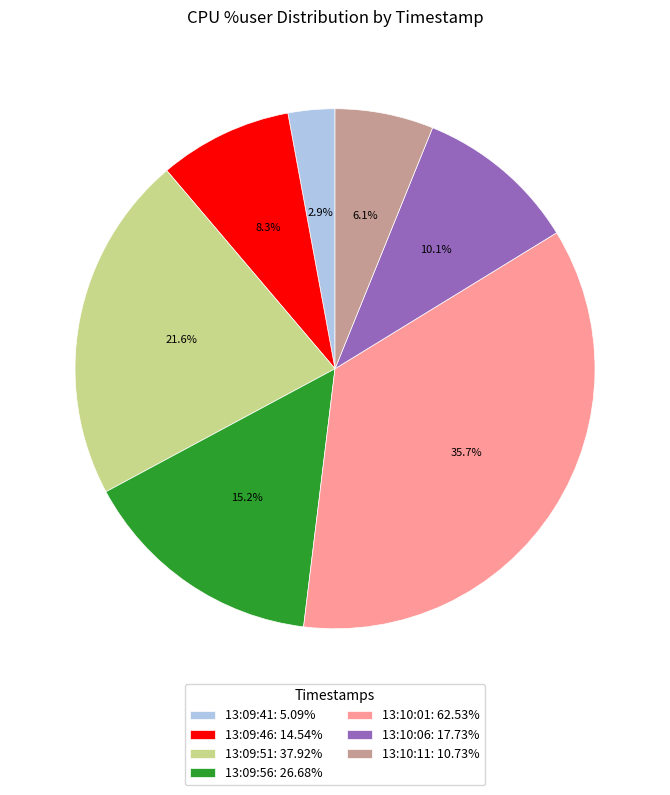

True or false: 13:09:46 accounts for 8% of the total.

True